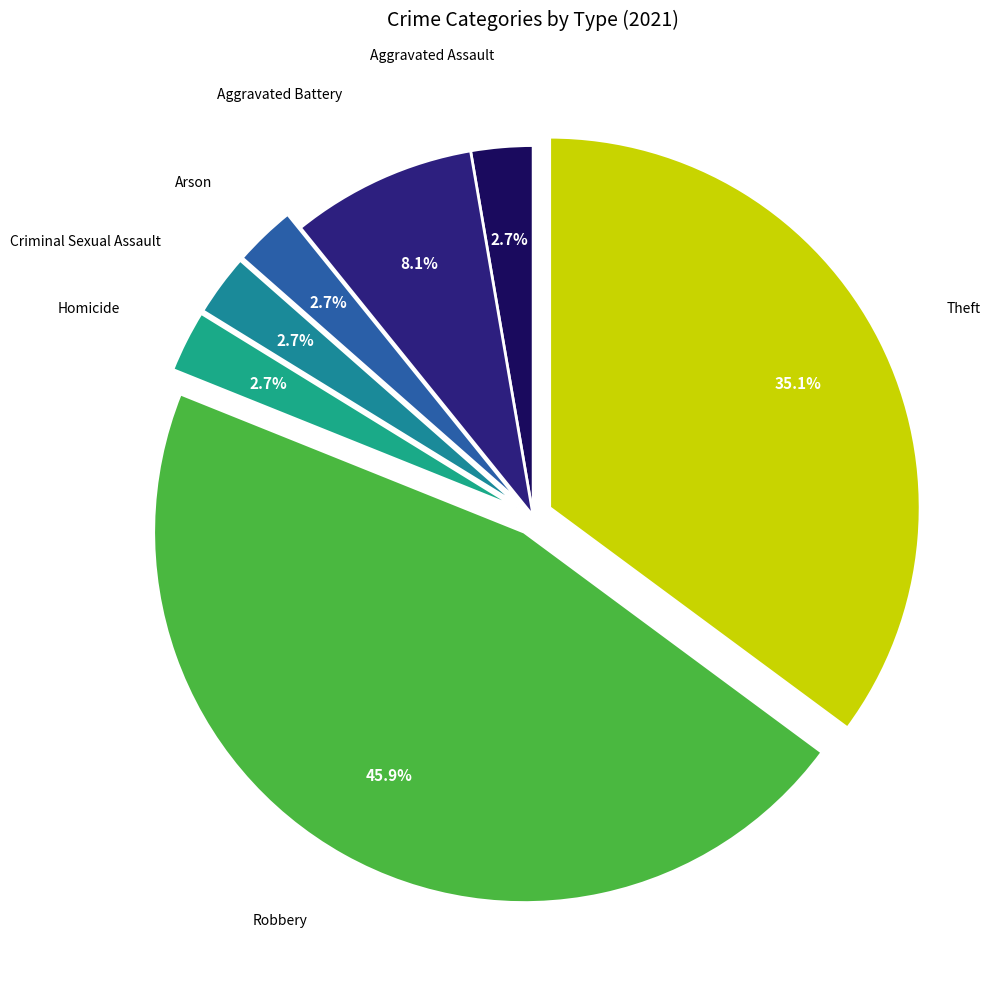

How many slices are in this pie chart?

7